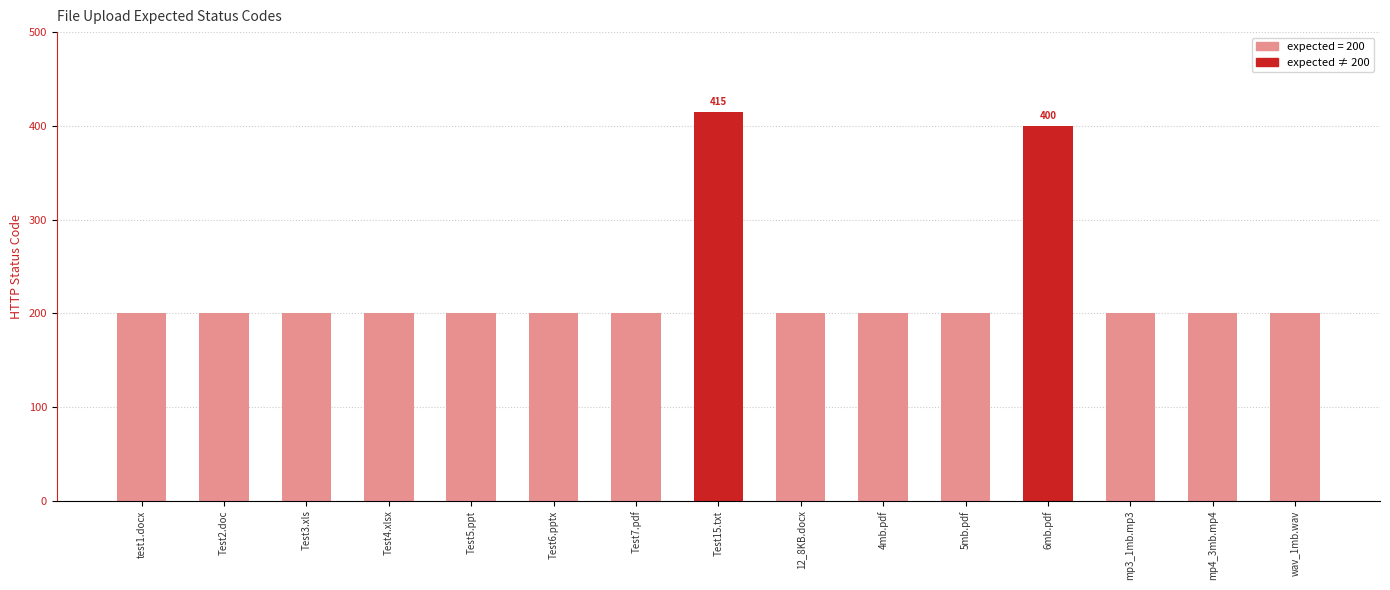

The value at 4mb.pdf is 200. True or false?

True